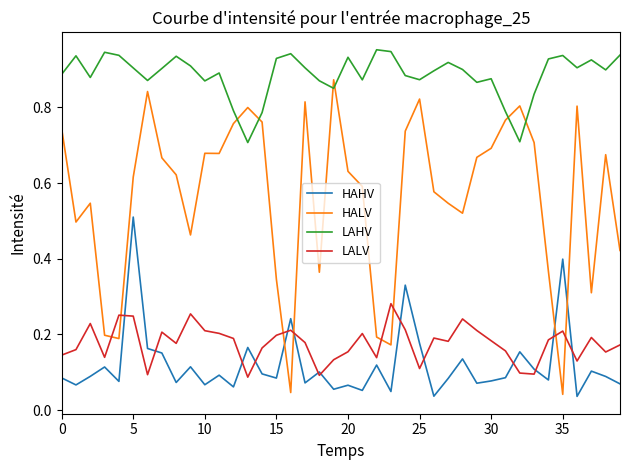

True or false: LAHV and LALV cross at least once.

False